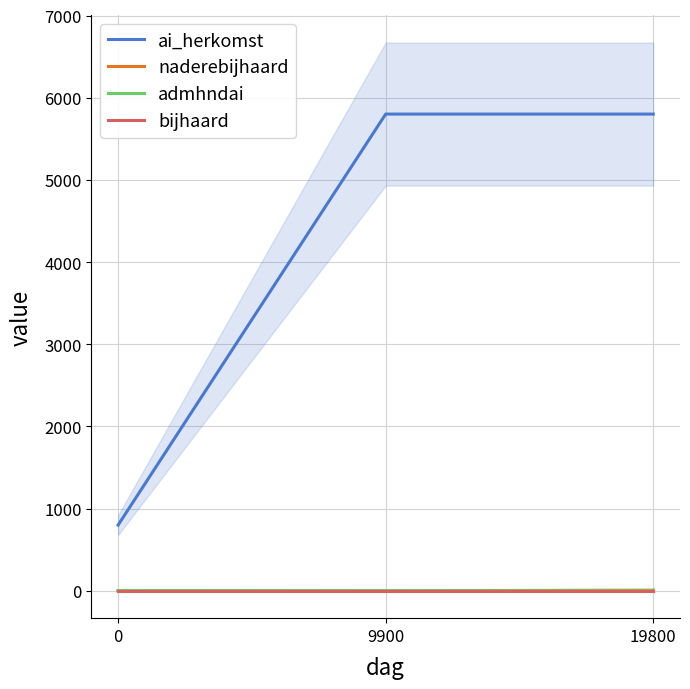

What is the difference between the highest and lowest values at 9900?

5800